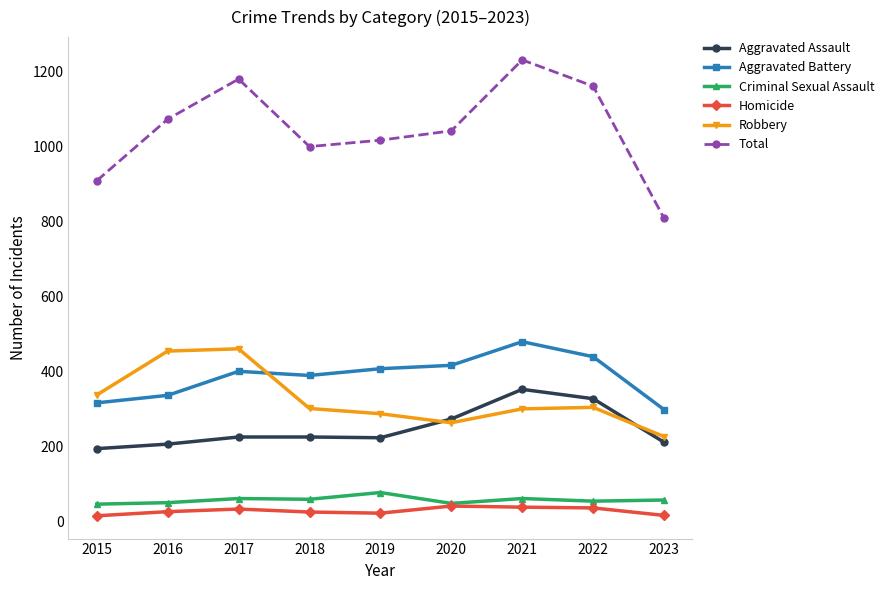

At how many categories does at least one series exceed 757?

9